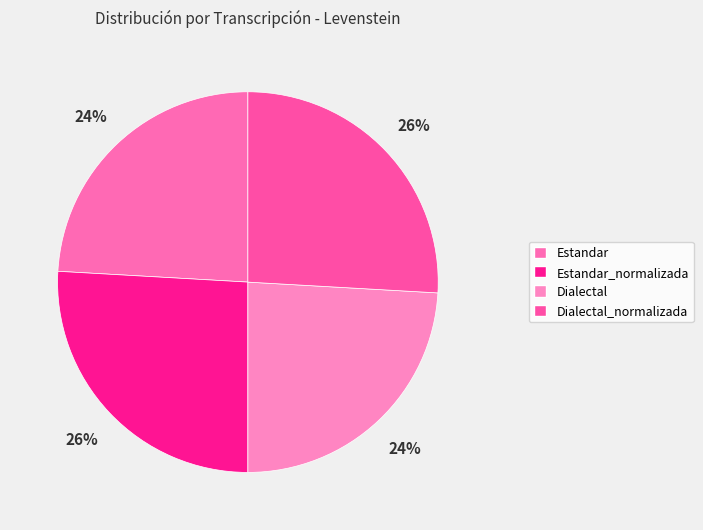

The Dialectal slice represents 38% of the pie. True or false?

False